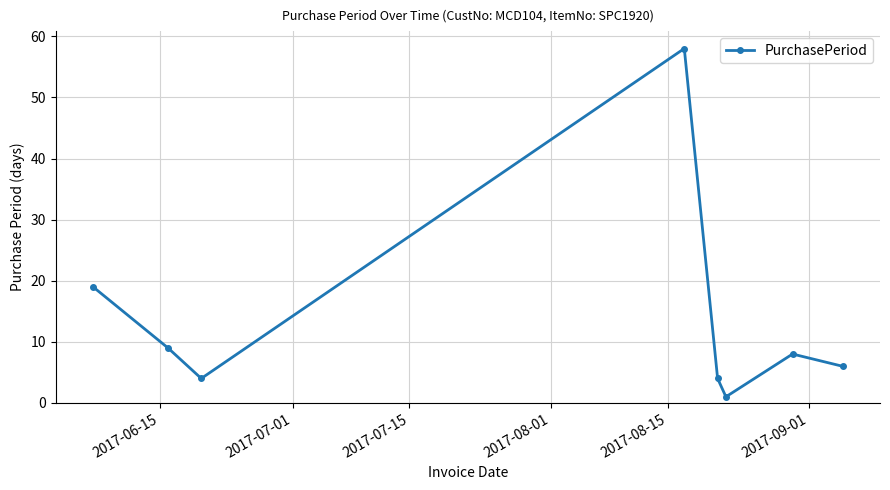

What is the value of the 1st point from the left?

19